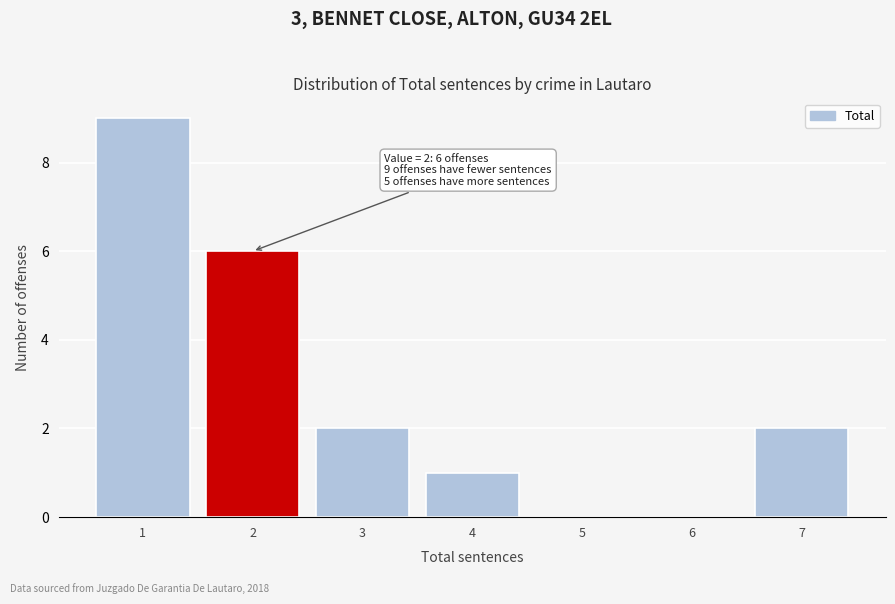

Reading left to right, what are all the values shown in this chart?

1=9	2=6	3=2	4=1	5=0	6=0	7=2